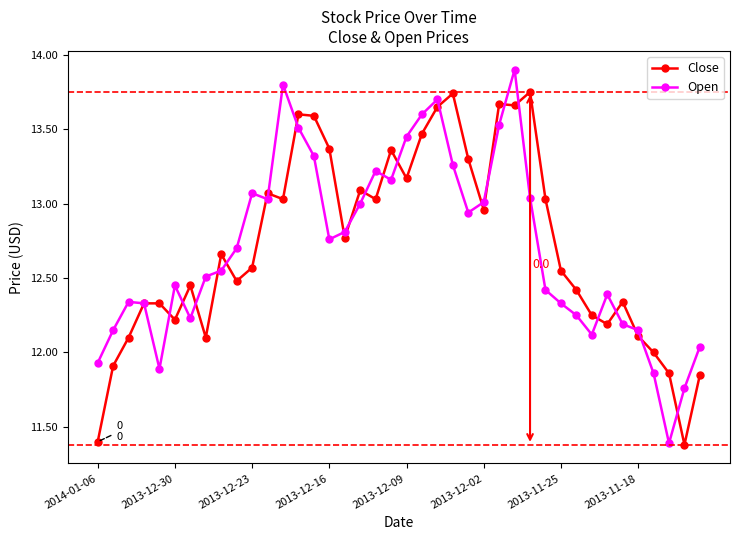

What is the lowest value of the Close series?

11.4